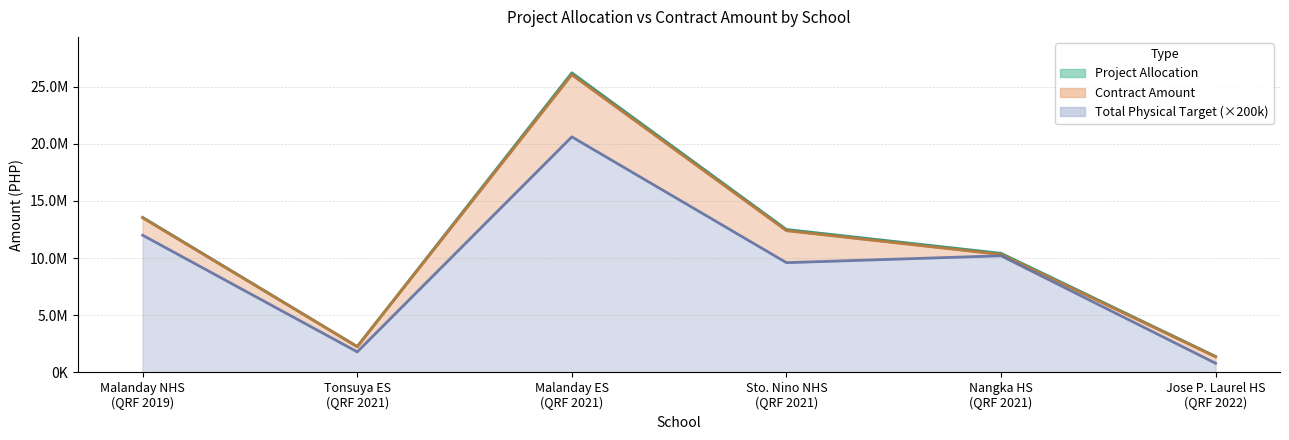

Which label corresponds to the smallest value in the chart?

Jose P. Laurel HS
(QRF 2022)